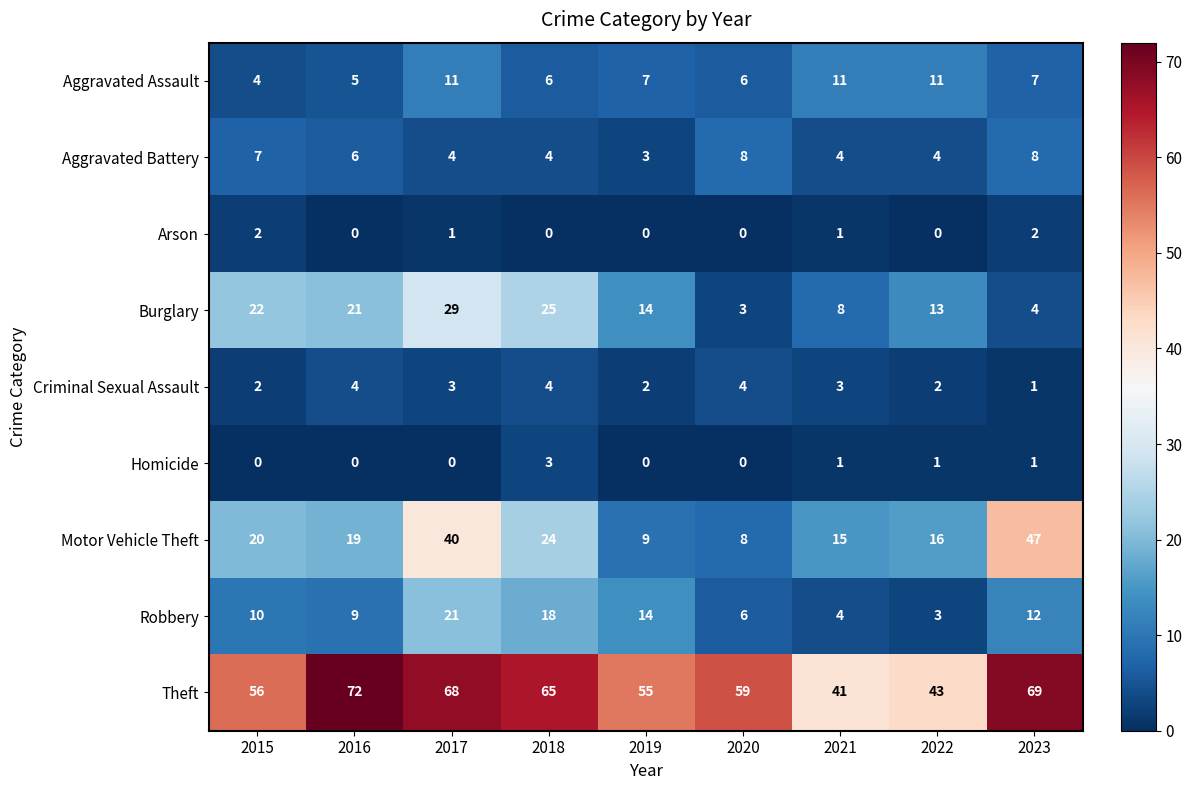

What is the difference between the maximum and minimum values in the Burglary series?

26